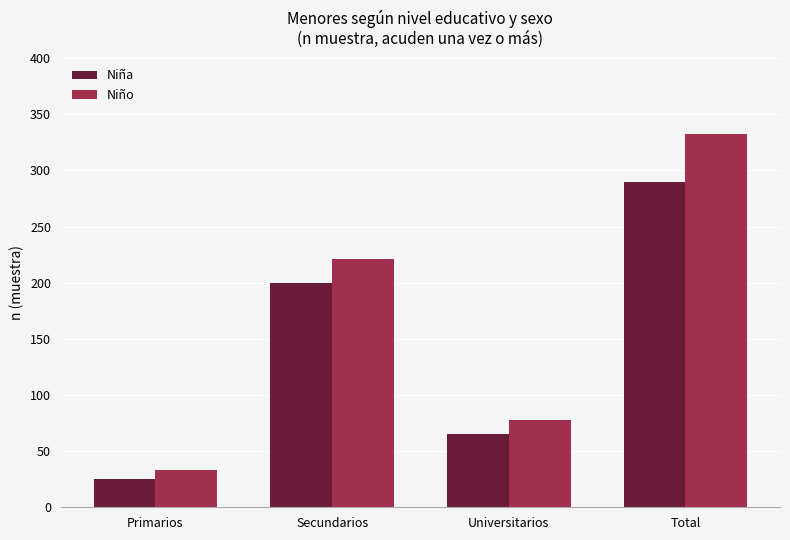

Are the bars horizontal?

No